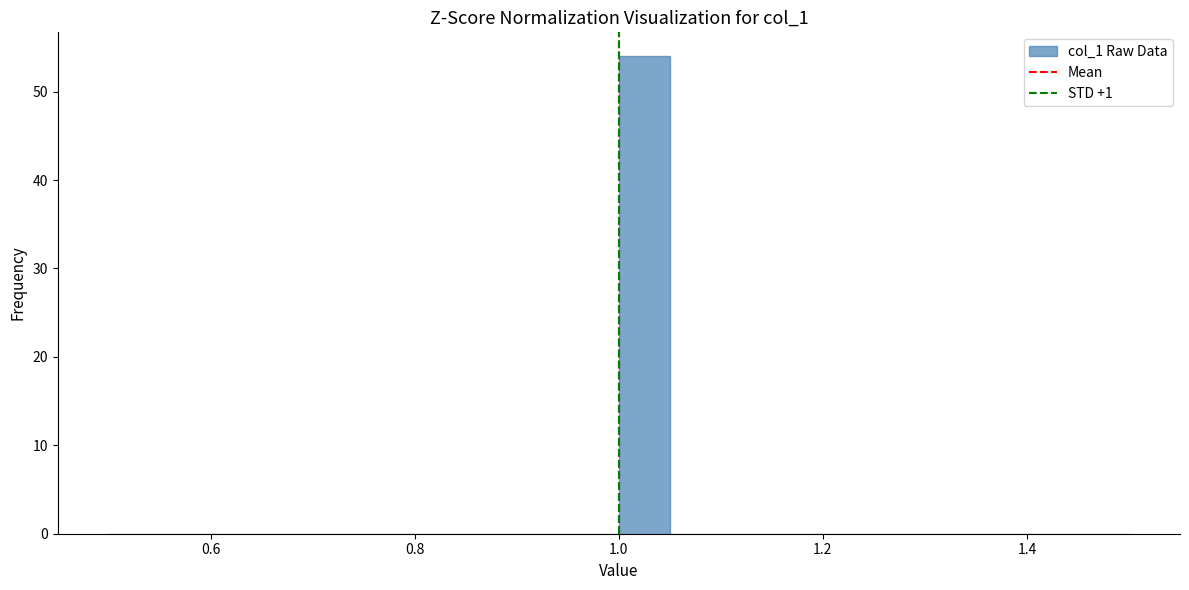

Around what value on the x-axis is the tallest bar? Give the approximate position of its centre, as read against the axis.

1.02